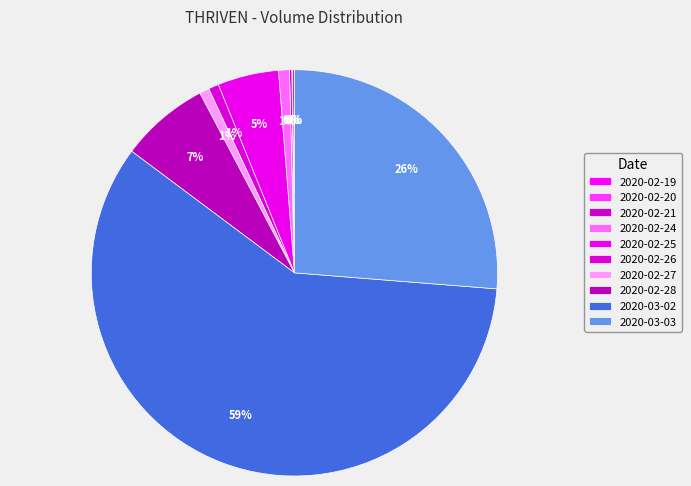

Is it true that 2020-03-02 is 45% of the pie?

False